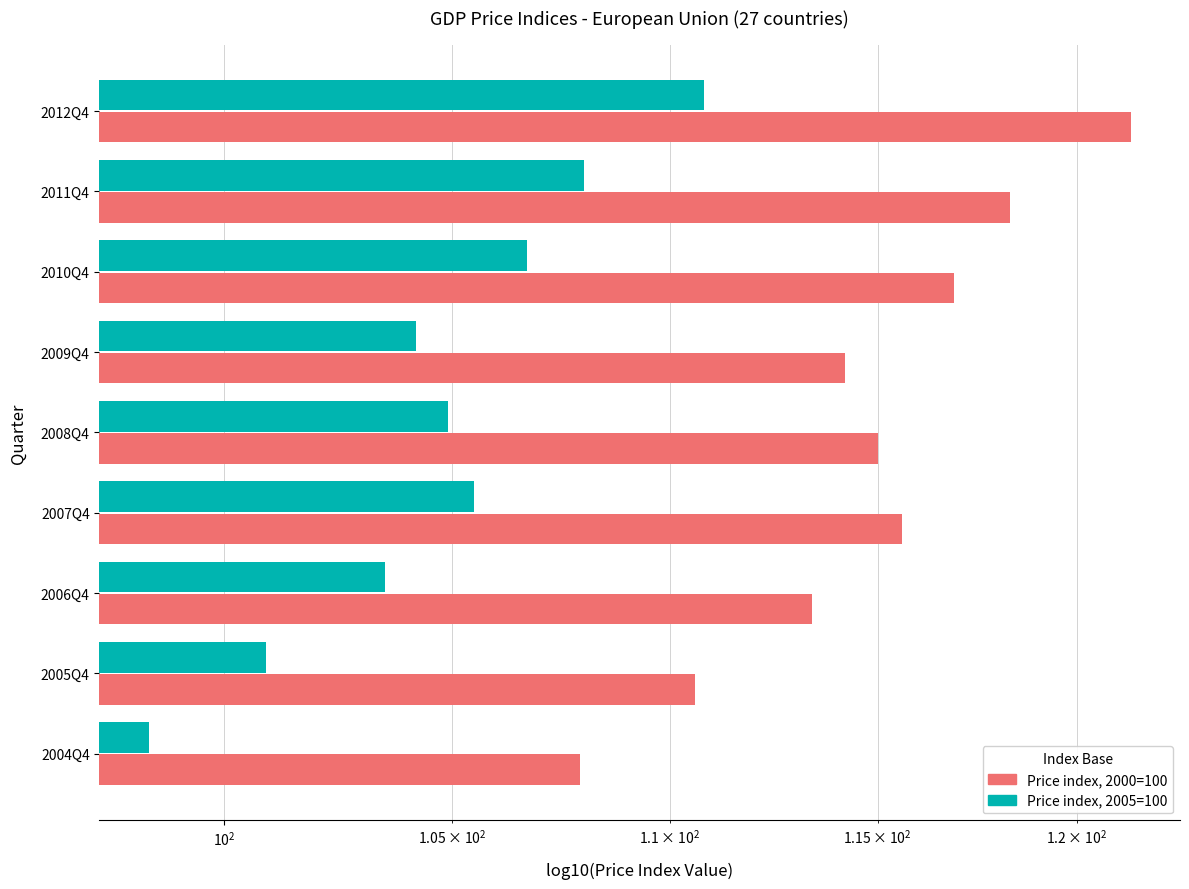

What is the highest value of the Price index, 2005=100 series?

110.8